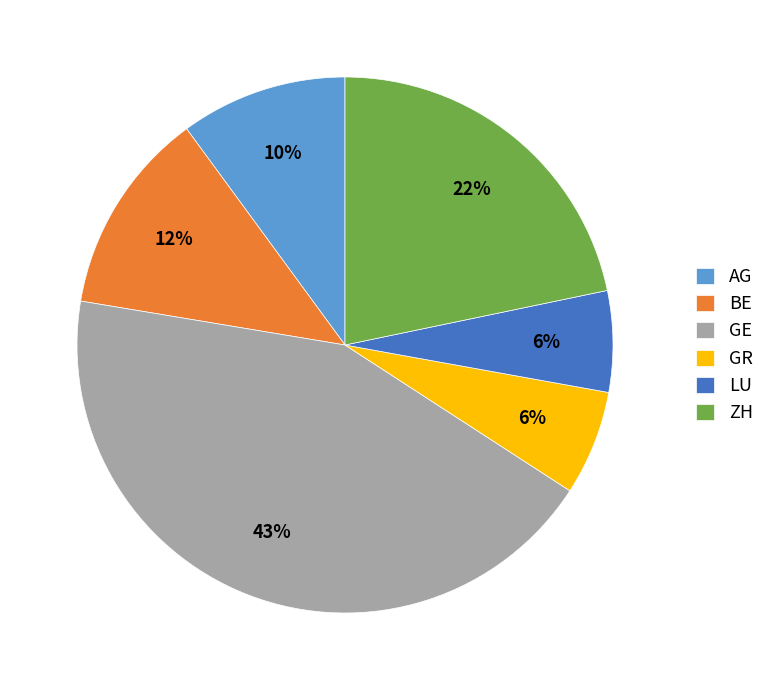

What is the largest slice in the pie chart?

GE